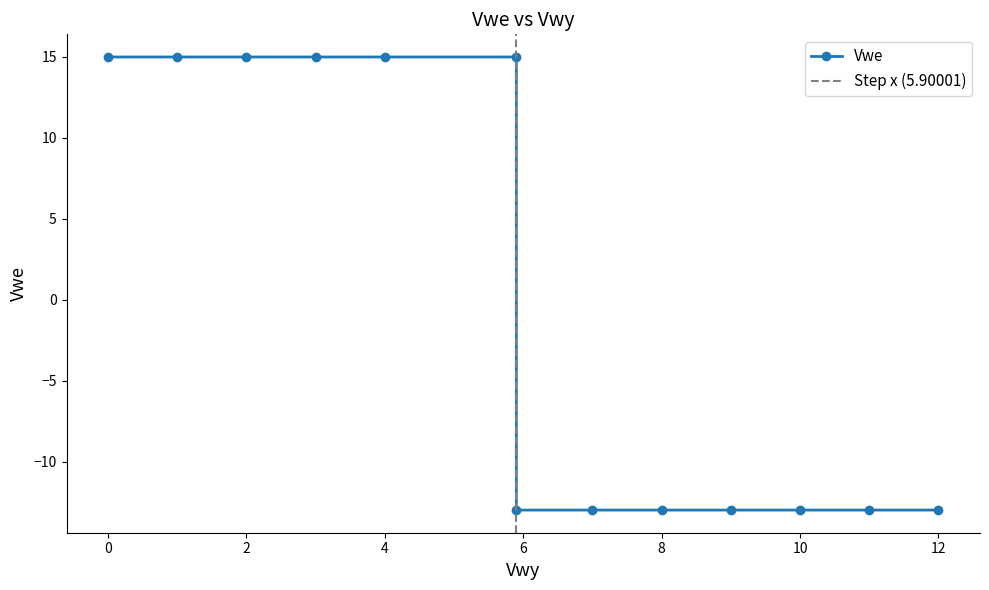

Is it true that the value at 0 is 15?

True